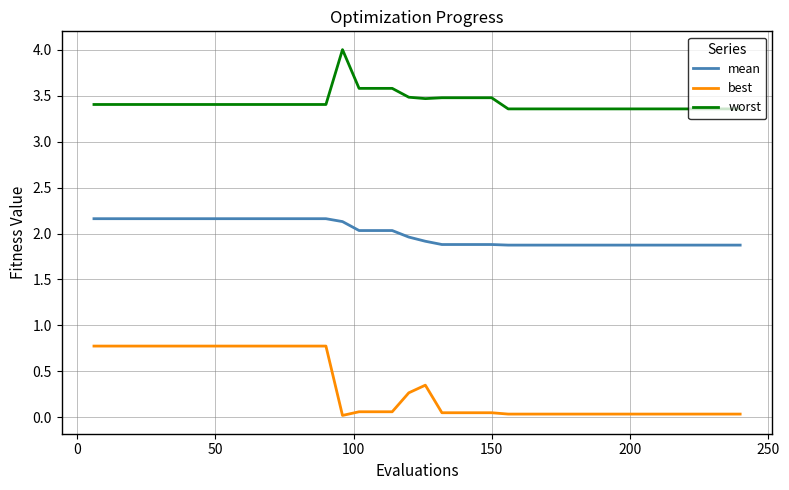

True or false: best and mean cross at least once.

False